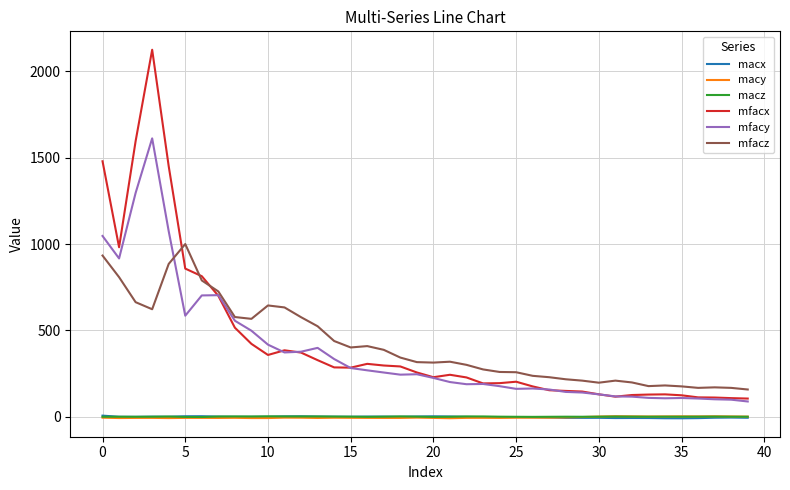

How many values in the mfacz series are below 318?

20